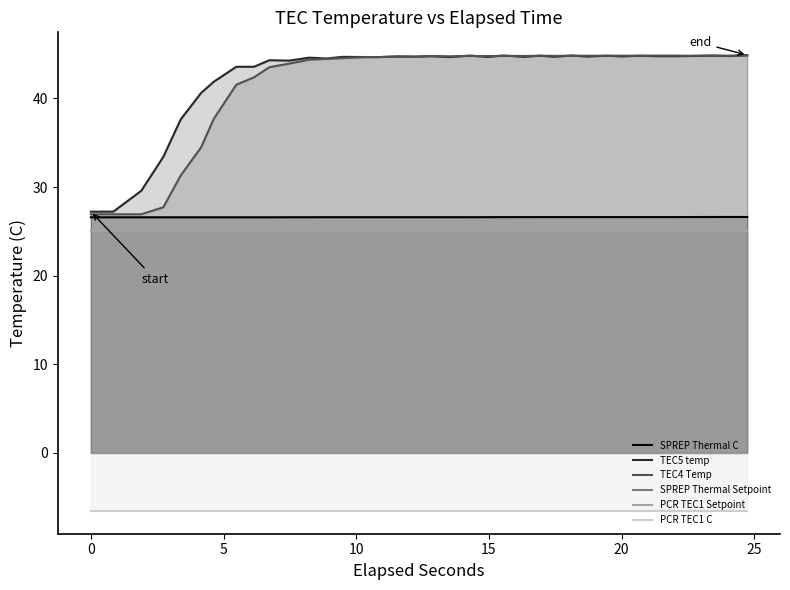

Reading left to right, extract all data points from this chart.

SPREP Thermal C: 26.6	26.6	26.6	26.6	26.6	26.6	26.6	26.6	26.6	26.6	26.6	26.6	26.6	26.6	26.6	26.6	26.6	26.6	26.6	26.6	26.6	26.6	26.6	26.6	26.6	26.6	26.6	26.6	26.6	26.6	26.6	26.6	26.6	26.6	26.6	26.6	26.6
TEC5 temp: 27.2	27.2	29.6	33.4	37.6	40.6	41.9	43.6	43.6	44.3	44.3	44.6	44.5	44.7	44.7	44.7	44.7	44.7	44.8	44.7	44.8	44.7	44.8	44.7	44.8	44.7	44.8	44.7	44.8	44.7	44.8	44.8	44.8	44.8	44.8	44.8	44.9
TEC4 Temp: 26.9	26.9	26.9	27.7	31.3	34.5	37.7	41.5	42.4	43.5	43.9	44.4	44.5	44.5	44.7	44.7	44.7	44.7	44.8	44.8	44.8	44.8	44.8	44.8	44.8	44.8	44.8	44.8	44.8	44.8	44.8	44.8	44.8	44.8	44.8	44.8	44.8
SPREP Thermal Setpoint: 25.0	25.0	25.0	25.0	25.0	25.0	25.0	25.0	25.0	25.0	25.0	25.0	25.0	25.0	25.0	25.0	25.0	25.0	25.0	25.0	25.0	25.0	25.0	25.0	25.0	25.0	25.0	25.0	25.0	25.0	25.0	25.0	25.0	25.0	25.0	25.0	25.0
PCR TEC1 Setpoint: 25.0	25.0	25.0	25.0	25.0	25.0	25.0	25.0	25.0	25.0	25.0	25.0	25.0	25.0	25.0	25.0	25.0	25.0	25.0	25.0	25.0	25.0	25.0	25.0	25.0	25.0	25.0	25.0	25.0	25.0	25.0	25.0	25.0	25.0	25.0	25.0	25.0
PCR TEC1 C: -6.5	-6.5	-6.5	-6.5	-6.5	-6.5	-6.5	-6.5	-6.5	-6.5	-6.5	-6.5	-6.5	-6.5	-6.5	-6.5	-6.5	-6.5	-6.5	-6.5	-6.5	-6.5	-6.5	-6.5	-6.5	-6.5	-6.5	-6.5	-6.5	-6.5	-6.5	-6.5	-6.5	-6.5	-6.5	-6.5	-6.5